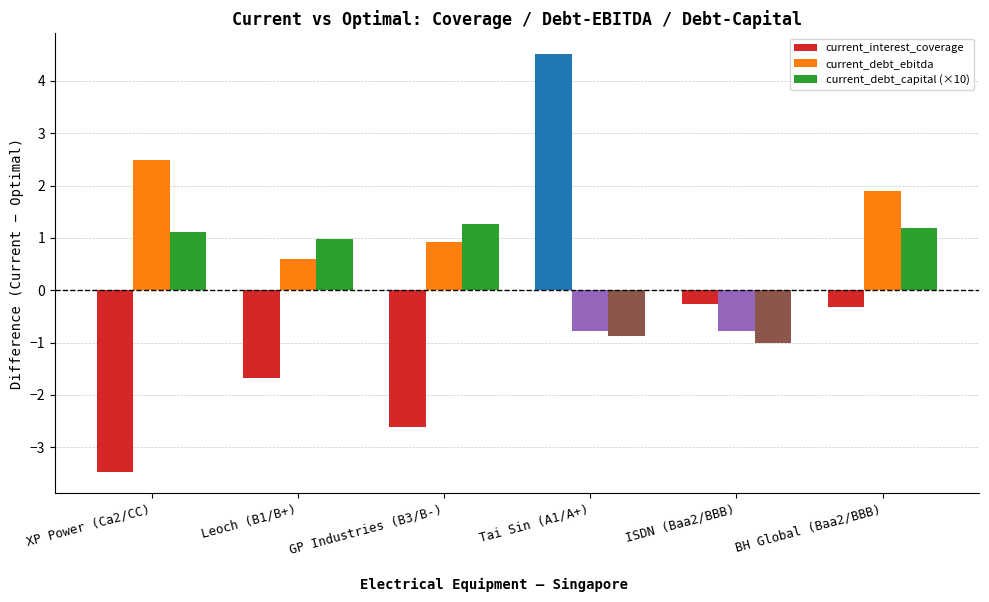

Between GP Industries (B3/B-) and BH Global (Baa2/BBB), which series saw the biggest shift?

current_interest_coverage